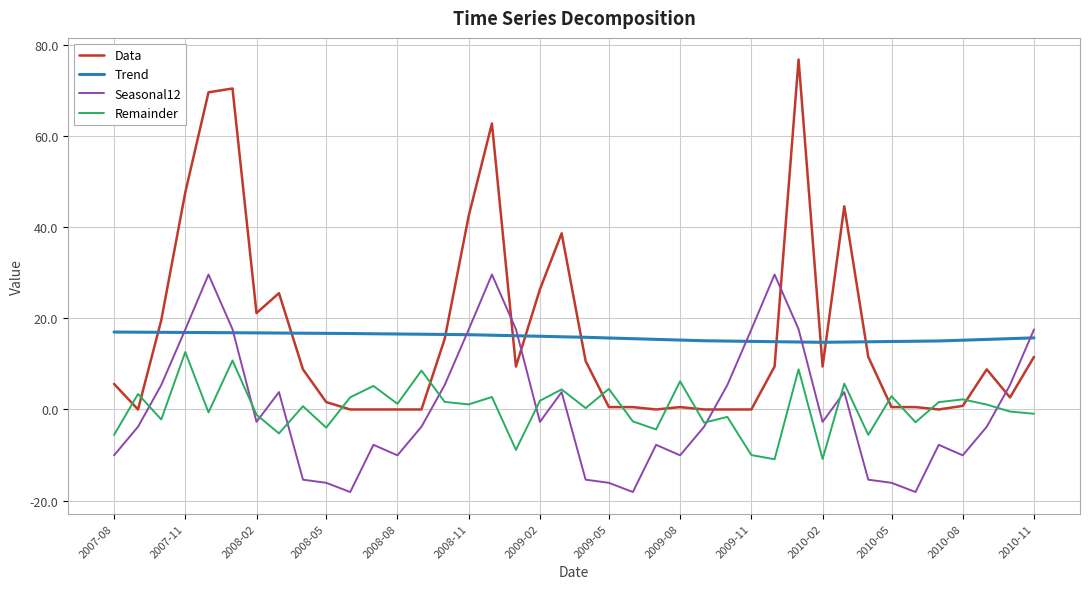

What is the minimum value shown in the chart?

-18.1